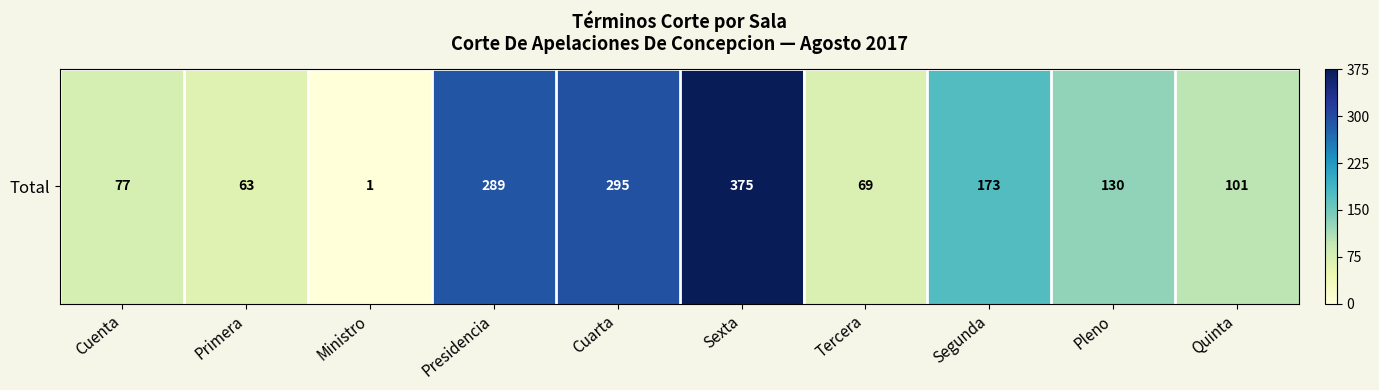

What is the change in value from Sexta to Quinta?

-274